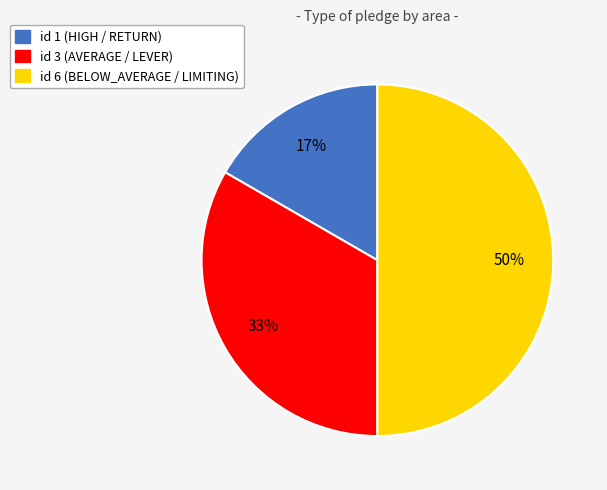

To the nearest percent, what is the difference between the largest and smallest slice percentages?

33%